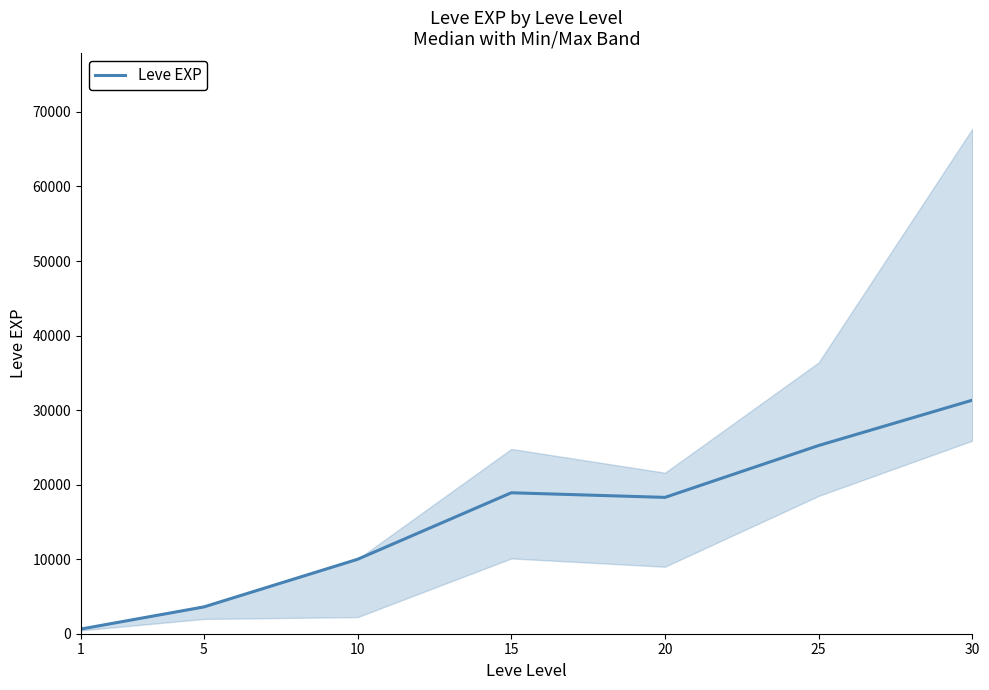

Between 25 and 1, which is larger?

25